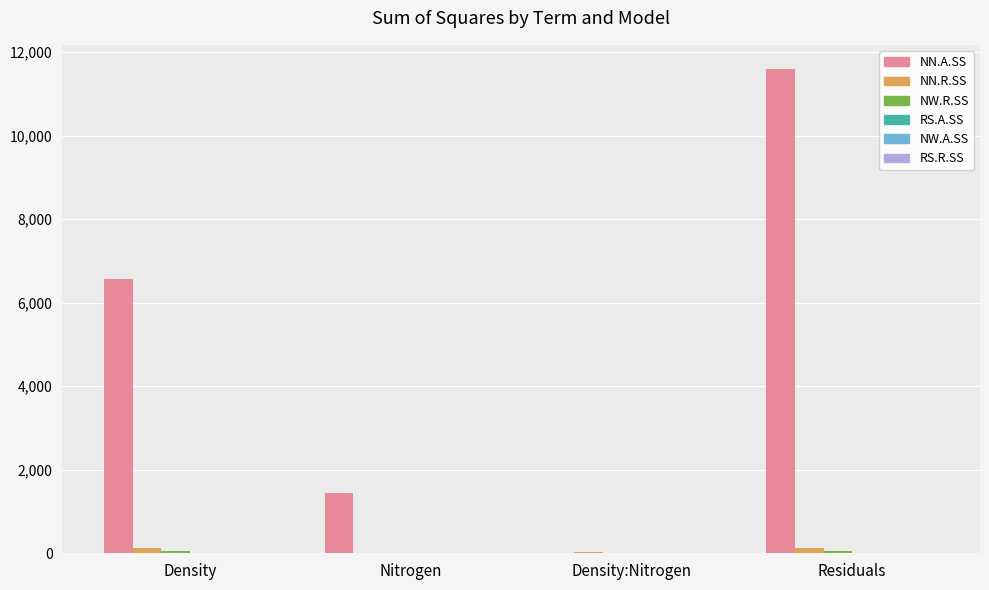

What is the greatest value displayed?

11594.3